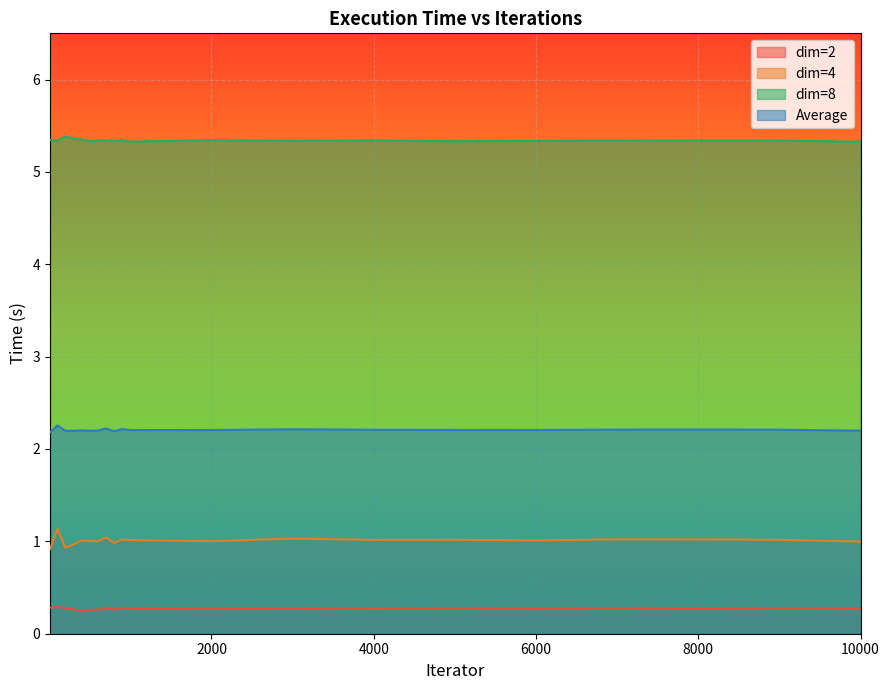

What is the value of the dim=8 point at the 19th from the left?

5.3